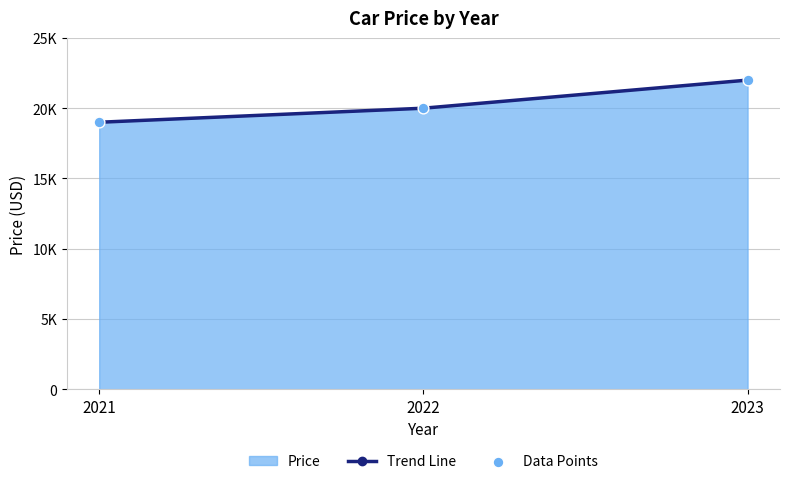

Which series has the widest spread of Y values?

Trend Line